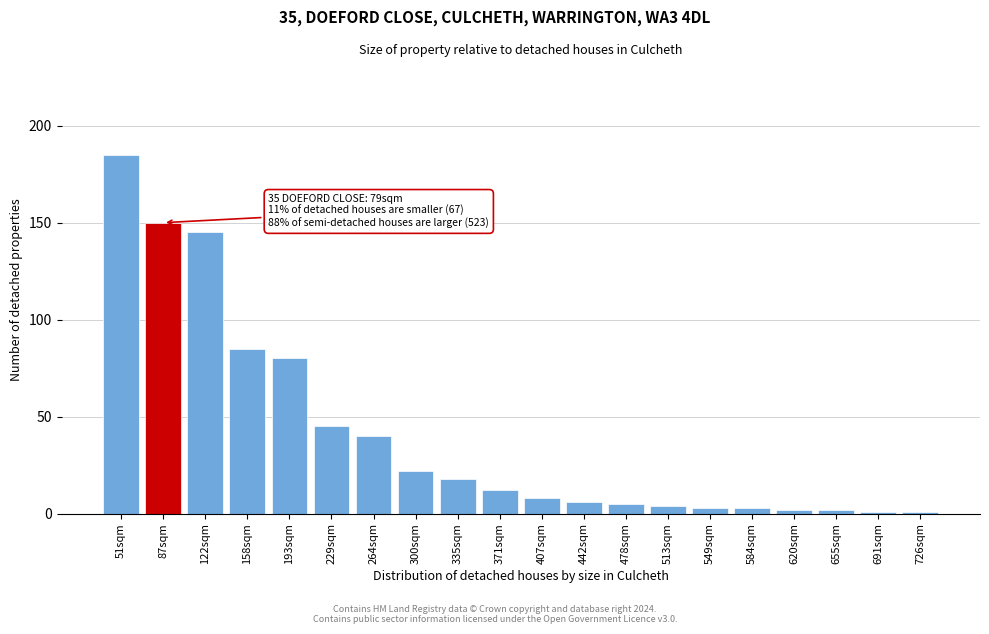

Reading left to right, list all the values displayed in this chart.

51sqm=185	87sqm=150	122sqm=145	158sqm=85	193sqm=80	229sqm=45	264sqm=40	300sqm=22	335sqm=18	371sqm=12	407sqm=8	442sqm=6	478sqm=5	513sqm=4	549sqm=3	584sqm=3	620sqm=2	655sqm=2	691sqm=1	726sqm=1